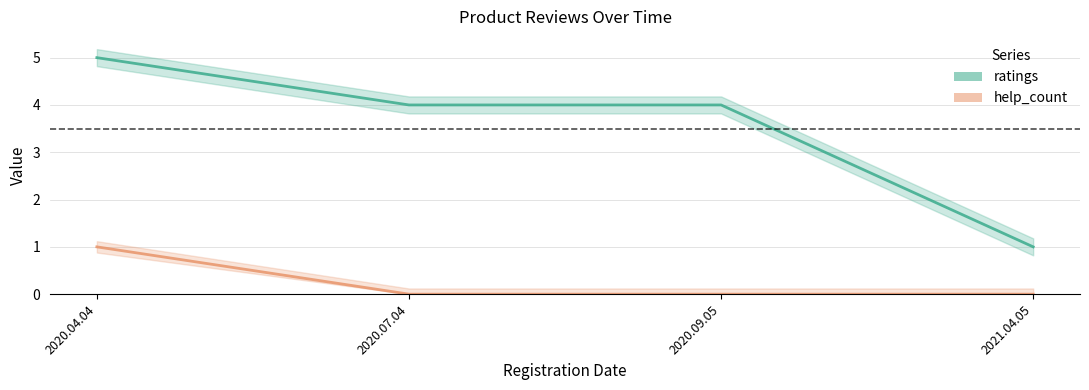

What is the highest value of the help_count series?

1